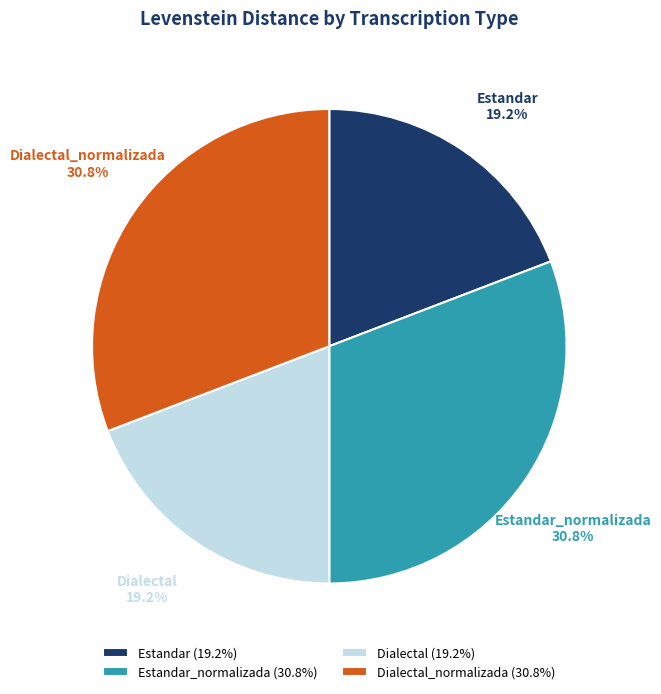

To the nearest percent, what is the combined percentage of Estandar and Dialectal_normalizada?

50%